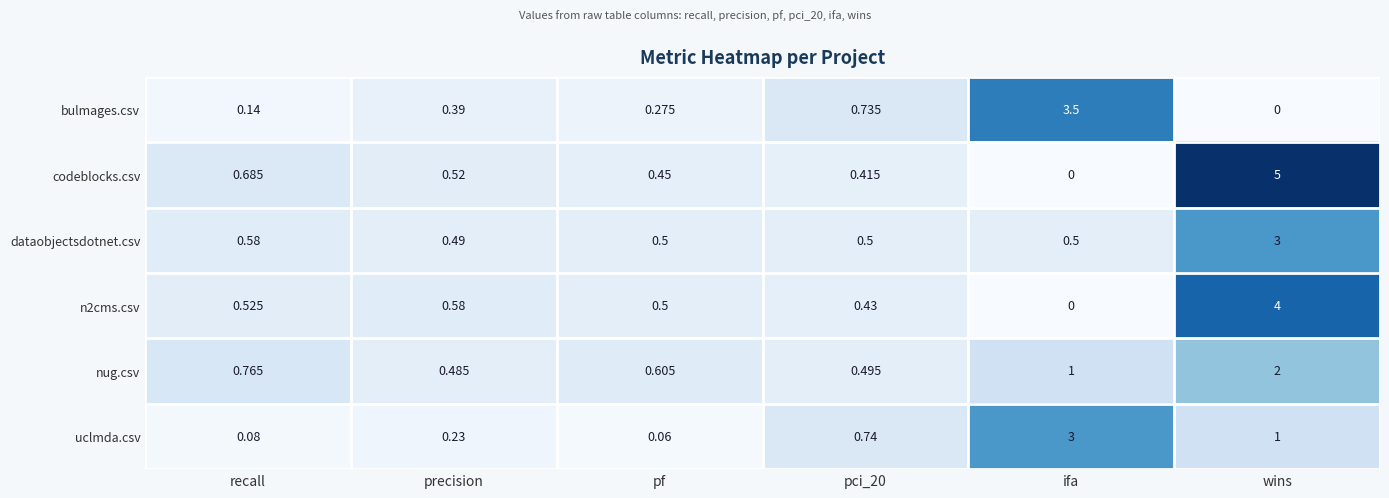

At how many categories does at least one series exceed 3?

2